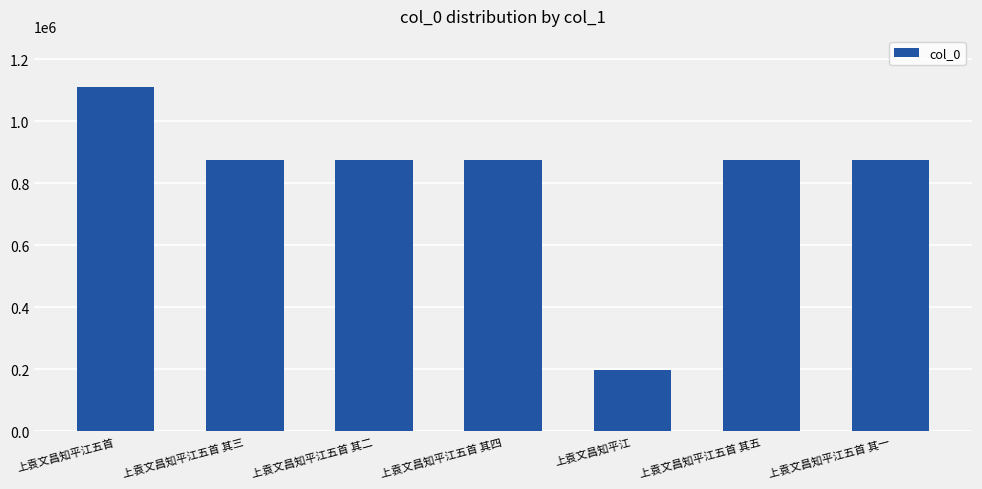

What is the value of the 1st bar from the left?

1108312